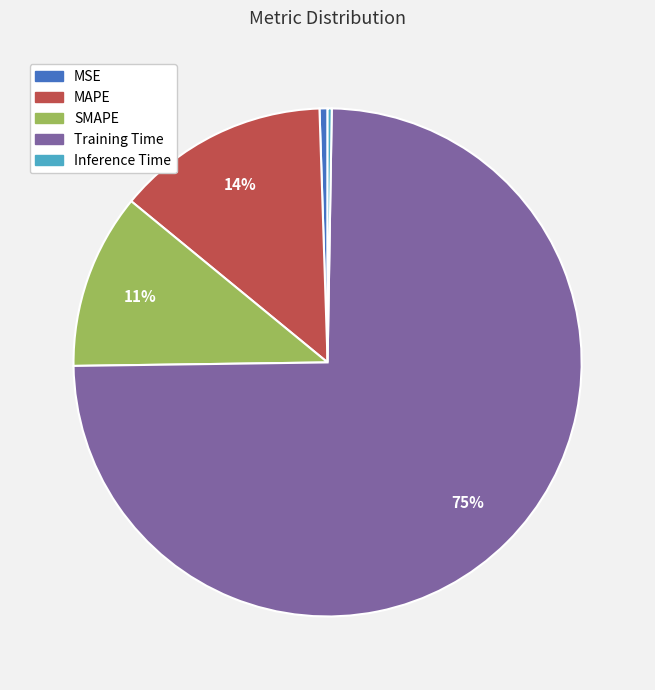

Which category has the biggest portion of the pie?

Training Time